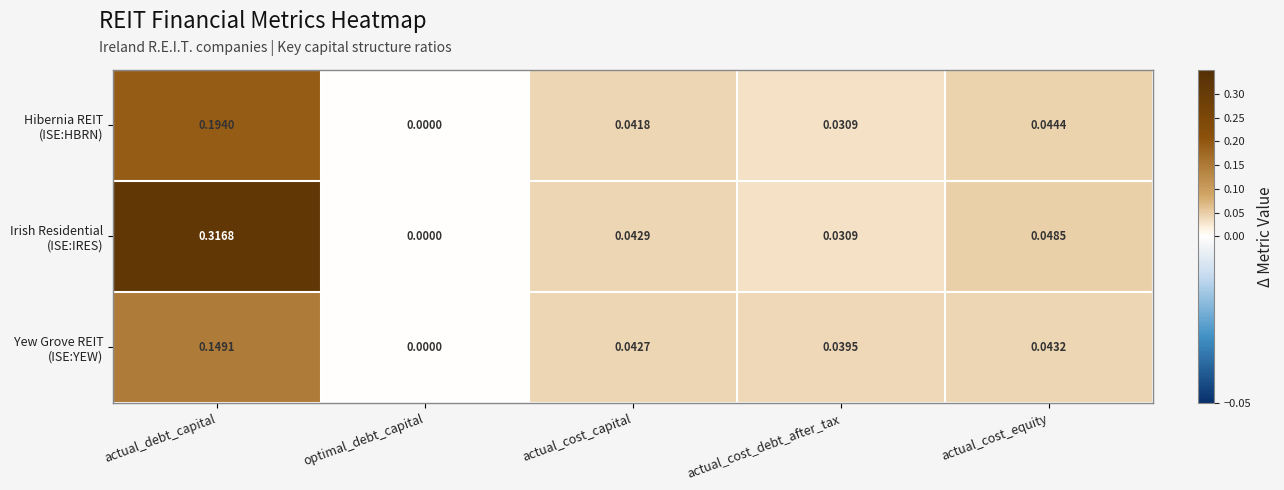

At which category is the sum across all series the highest?

actual_debt_capital